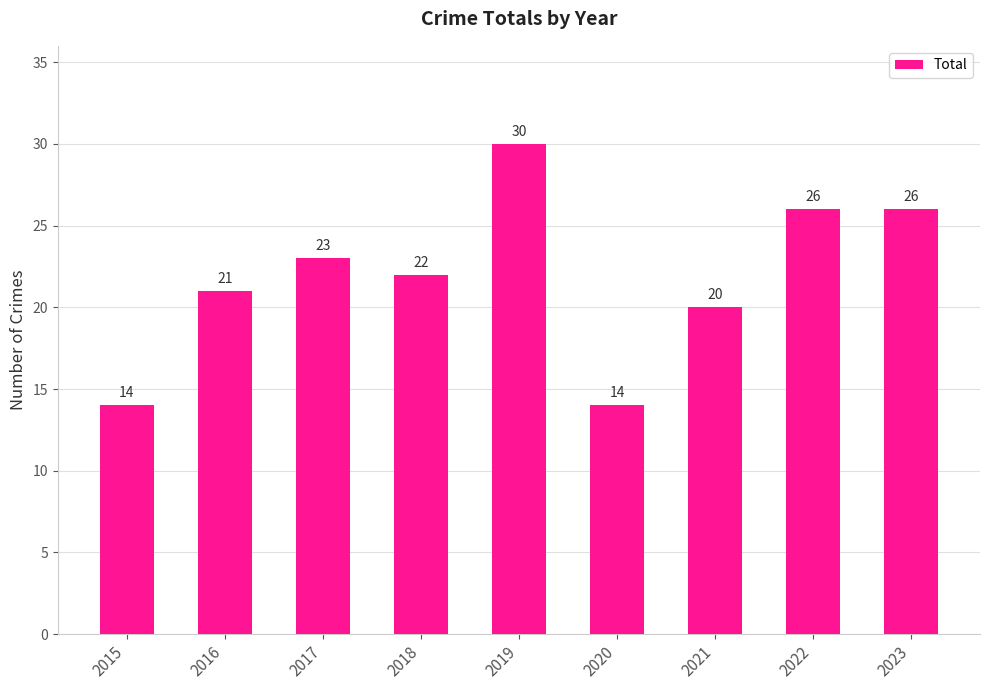

What is the value of the 5th bar from the left?

30